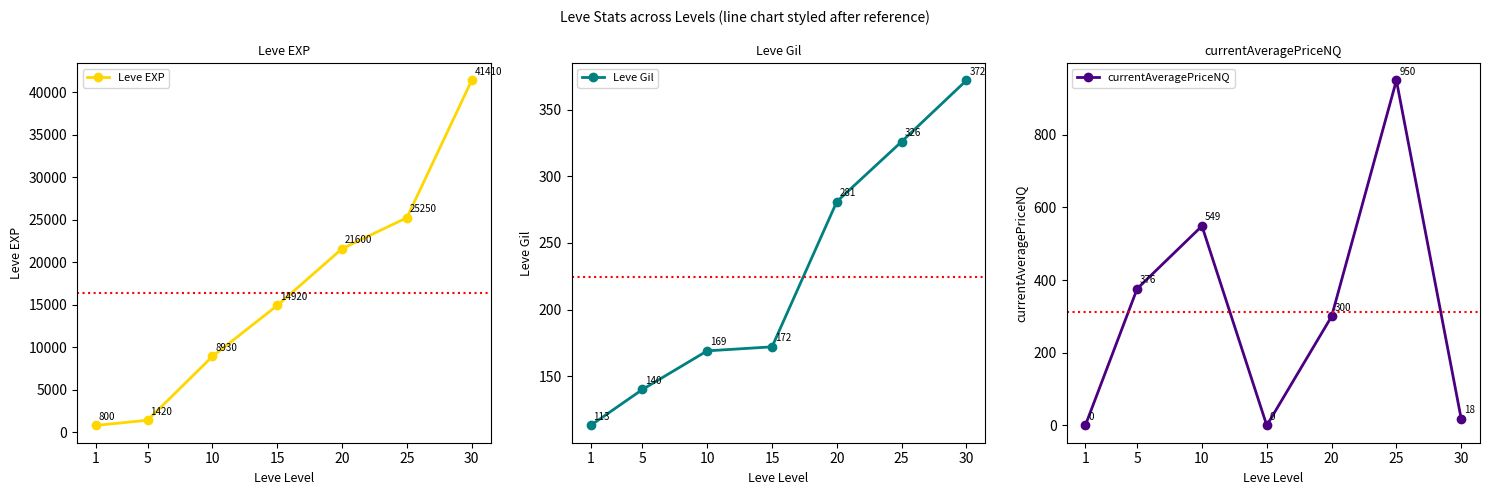

Which series has the largest total across all categories?

Leve EXP